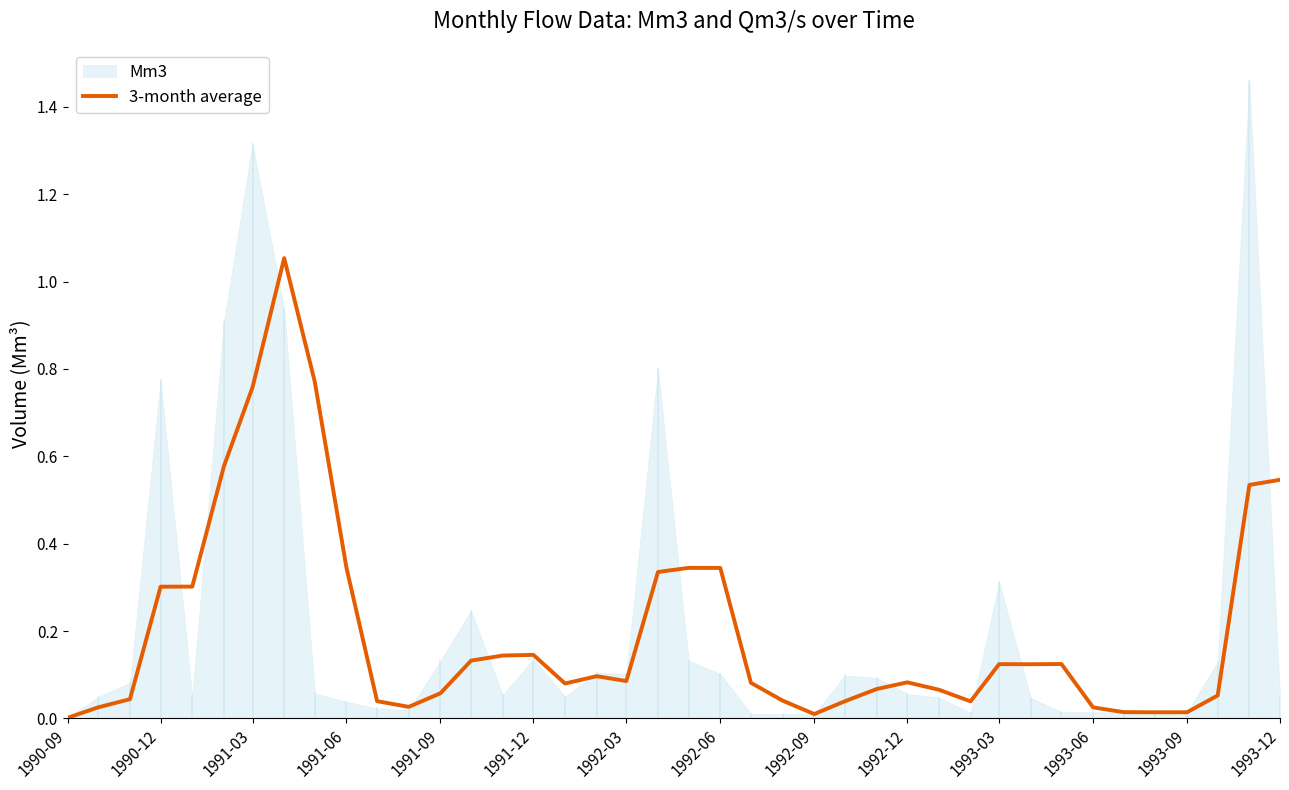

Where is the data nearest to the value 0?

1990-09